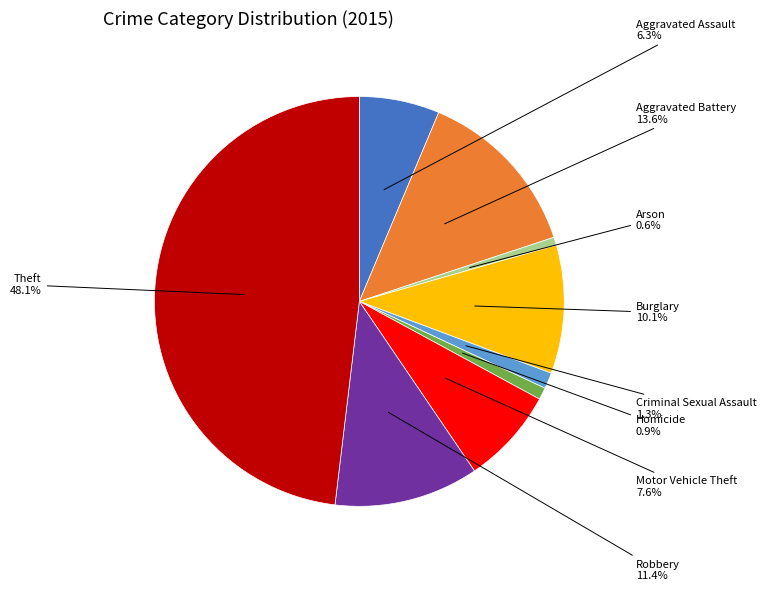

Does any single category account for the majority?

No